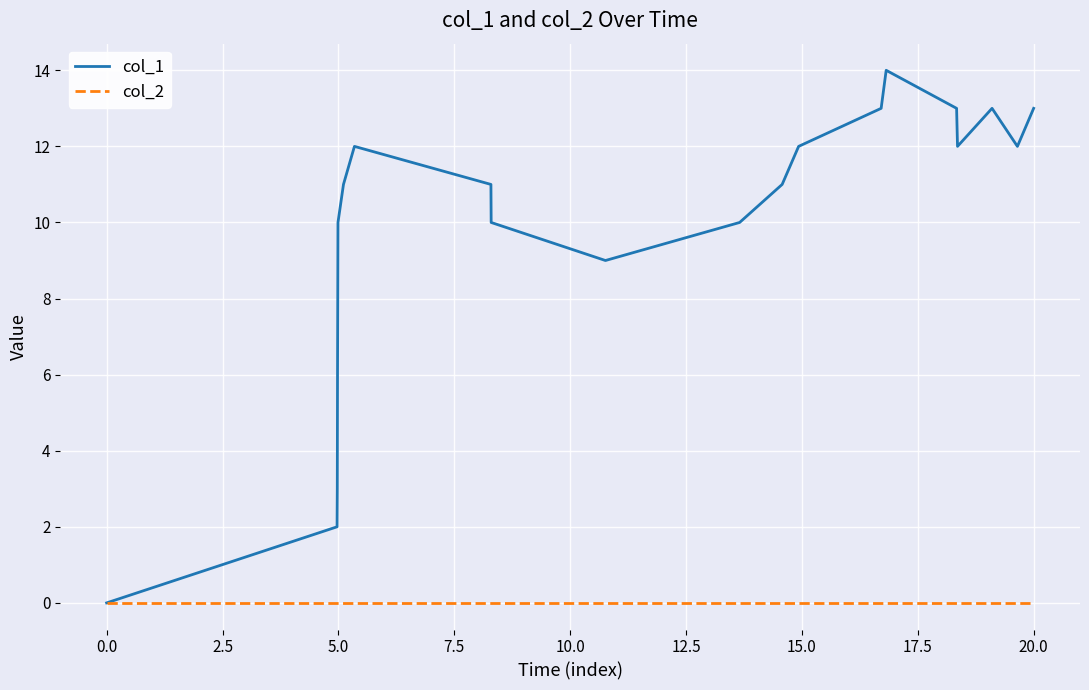

How many categories are shown in the chart?

21